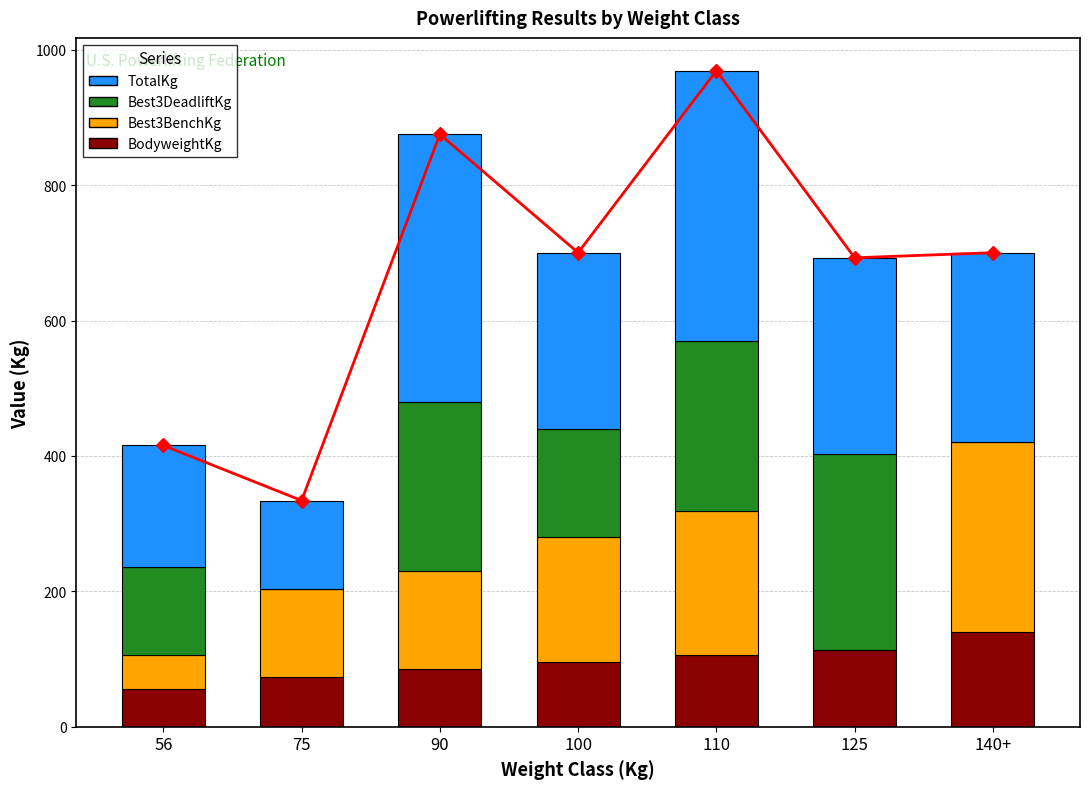

What is the label of the 5th bar from the right?

90